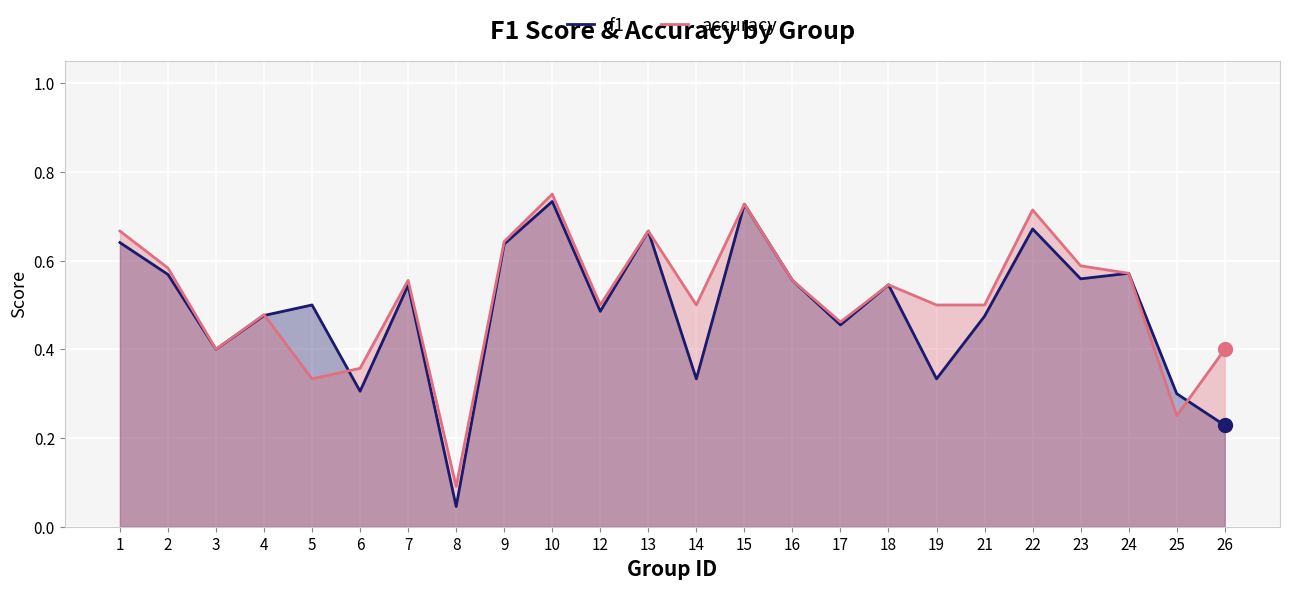

At which category is the sum across all series the highest?

10